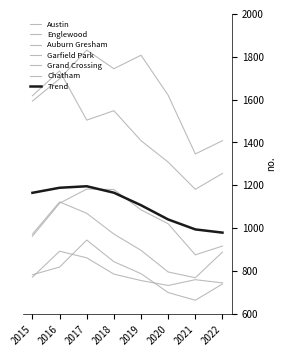

True or false: Chatham has more than 2 interior local peaks.

False